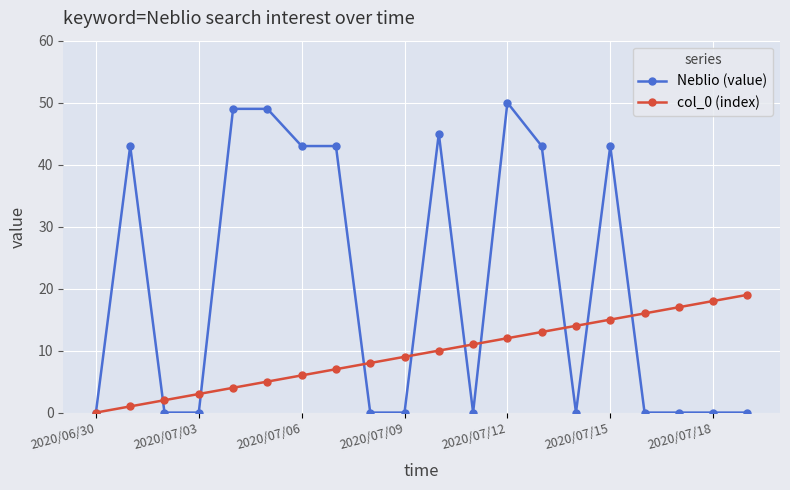

True or false: Neblio (value) has more than 2 points higher than both neighbors.

True